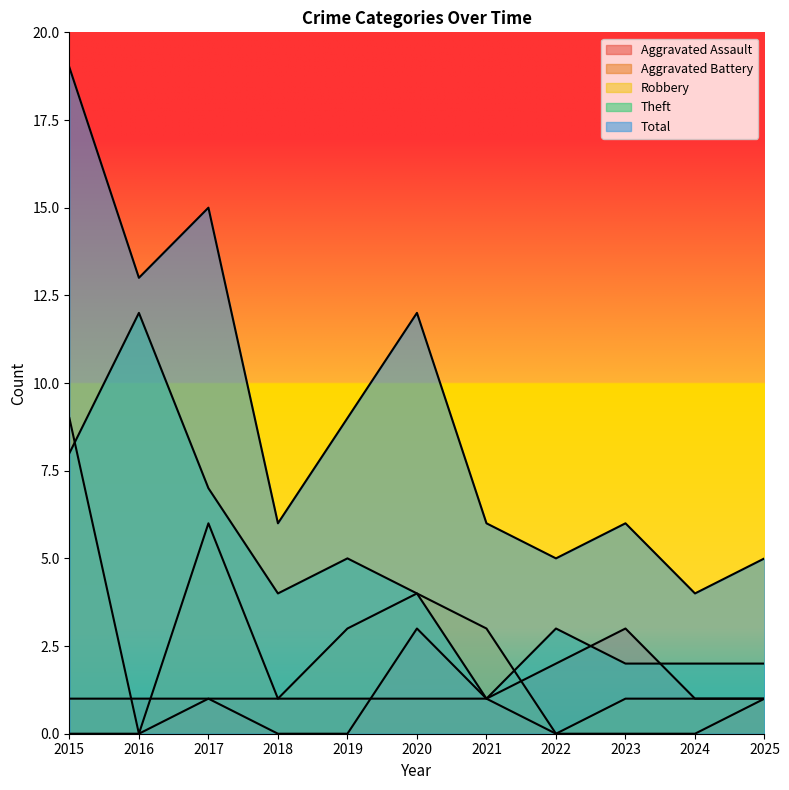

Reading left to right, transcribe all the data shown in this chart.

Aggravated Assault: 2015=0	2016=0	2017=1	2018=0	2019=0	2020=3	2021=1	2022=0	2023=0	2024=0	2025=1
Aggravated Battery: 2015=1	2016=1	2017=1	2018=1	2019=1	2020=1	2021=1	2022=2	2023=3	2024=1	2025=1
Robbery: 2015=9	2016=0	2017=6	2018=1	2019=3	2020=4	2021=3	2022=0	2023=1	2024=1	2025=1
Theft: 2015=8	2016=12	2017=7	2018=4	2019=5	2020=4	2021=1	2022=3	2023=2	2024=2	2025=2
Total: 2015=19	2016=13	2017=15	2018=6	2019=9	2020=12	2021=6	2022=5	2023=6	2024=4	2025=5